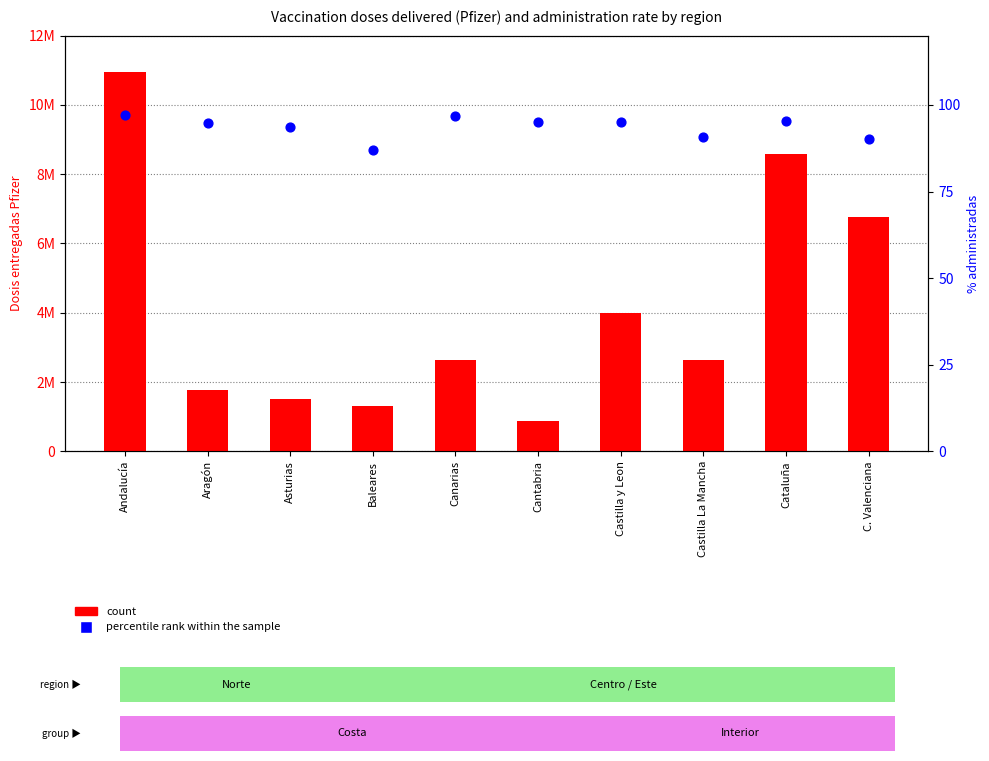

At how many categories does at least one series exceed 7733616?

2